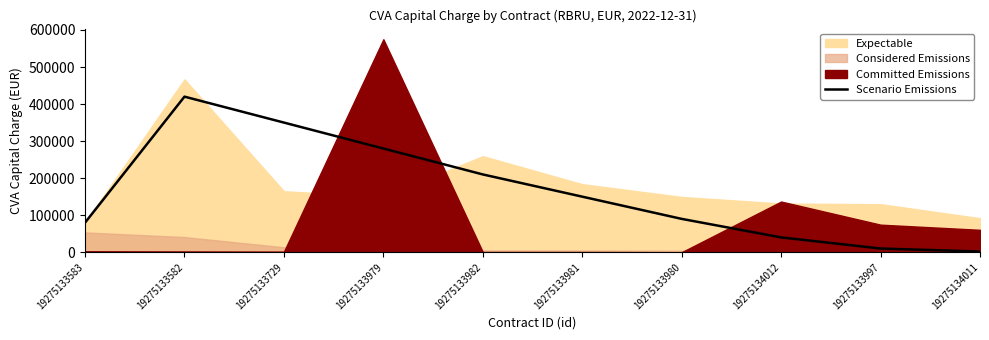

At which label is the value closest to 210925?

19275133982